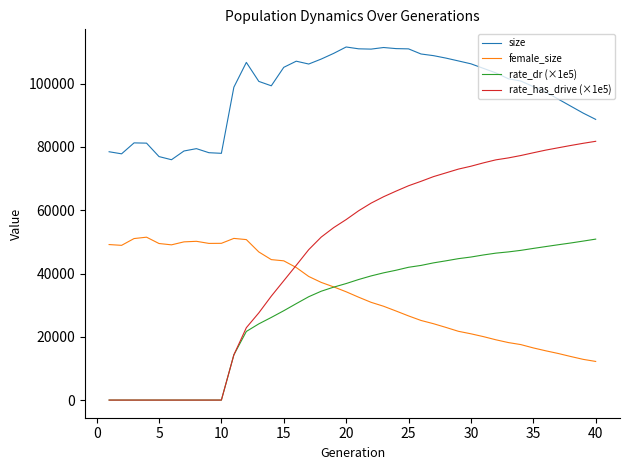

Which series ends up on top after the final intersection of female_size and rate_has_drive (×1e5)?

rate_has_drive (×1e5)